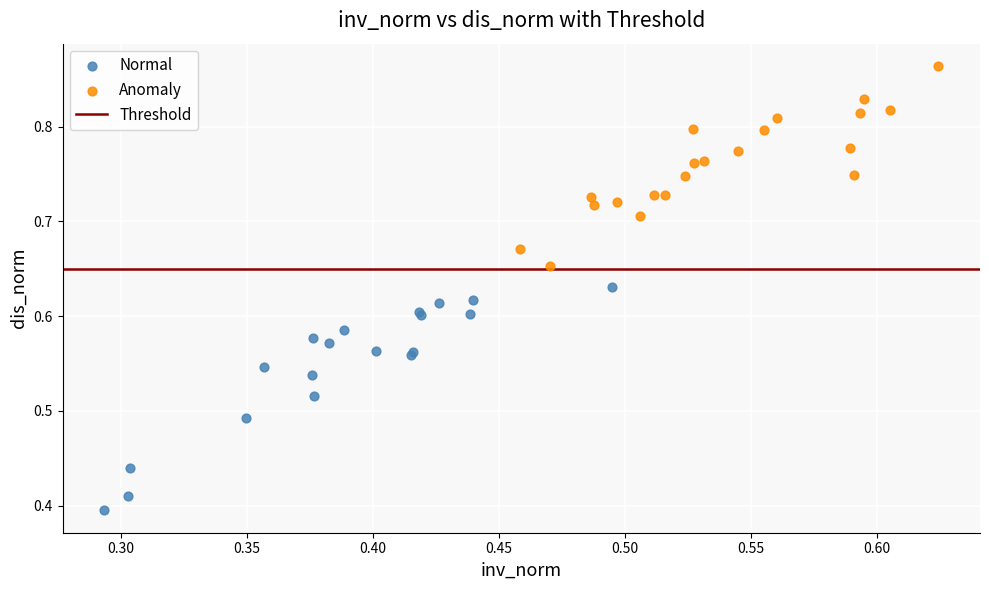

Which series reaches the maximum Y coordinate?

Anomaly